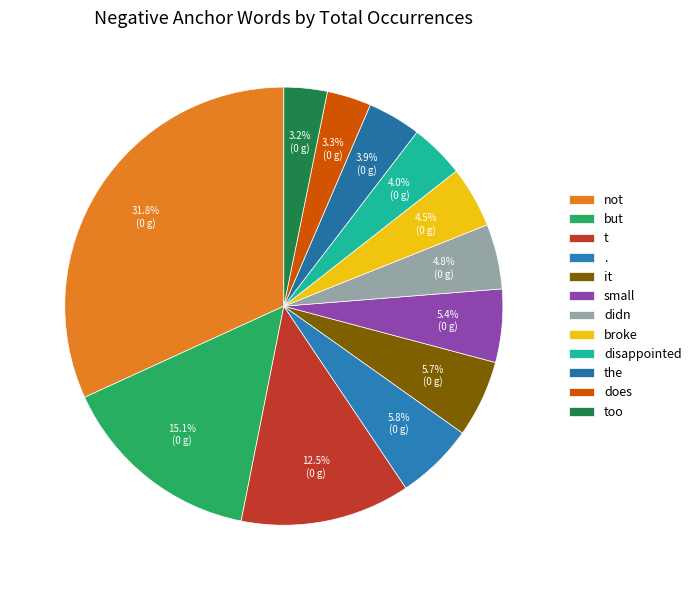

Is it true that does is 3% of the pie?

True